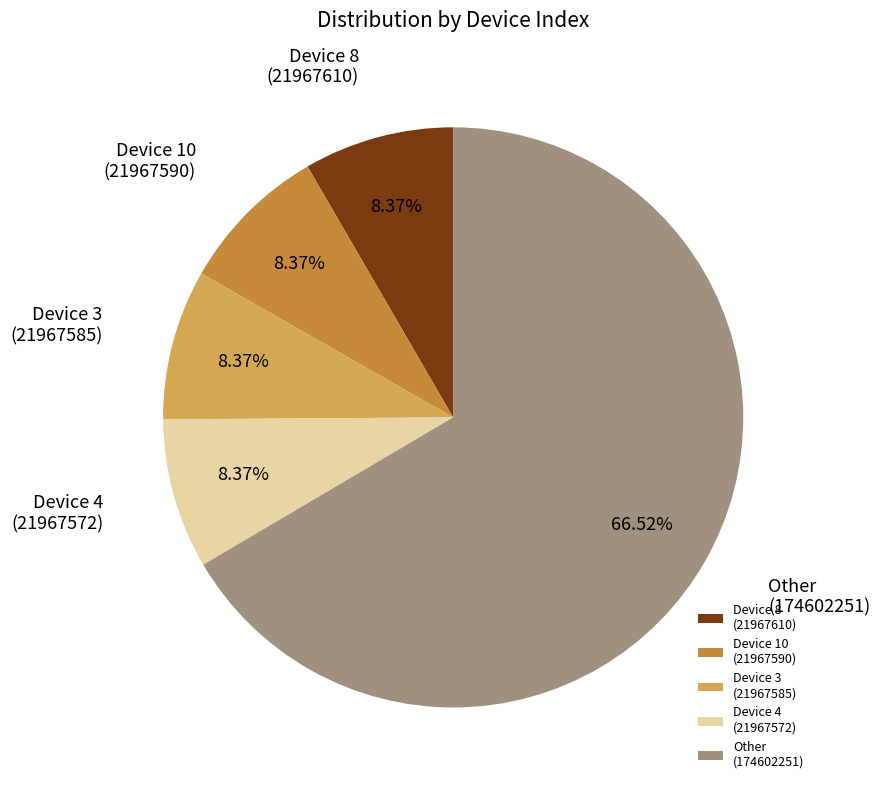

Which category accounts for the majority?

Other (174602251)